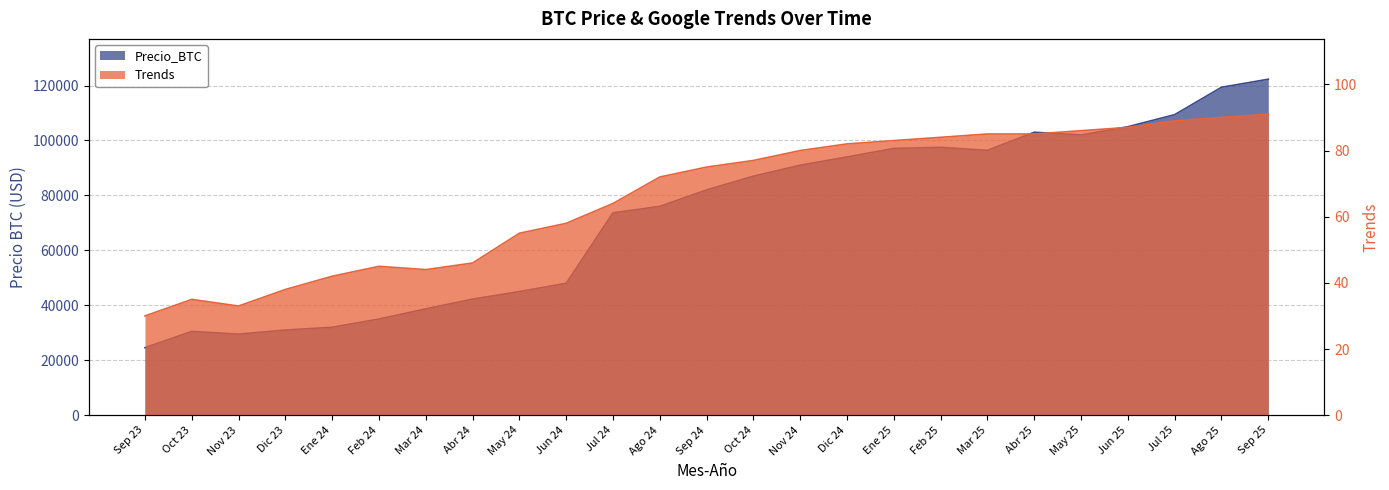

Rank the series by their maximum value, from lowest to highest.

Trends, Precio_BTC